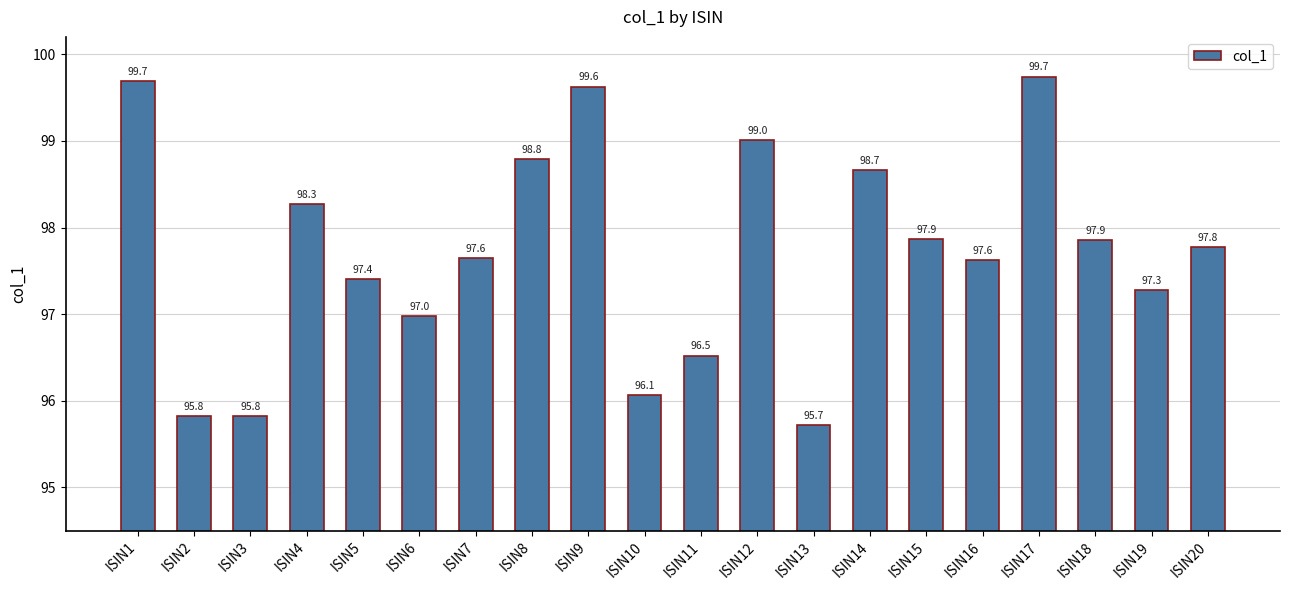

At which category does the chart reach its minimum across all series?

ISIN13